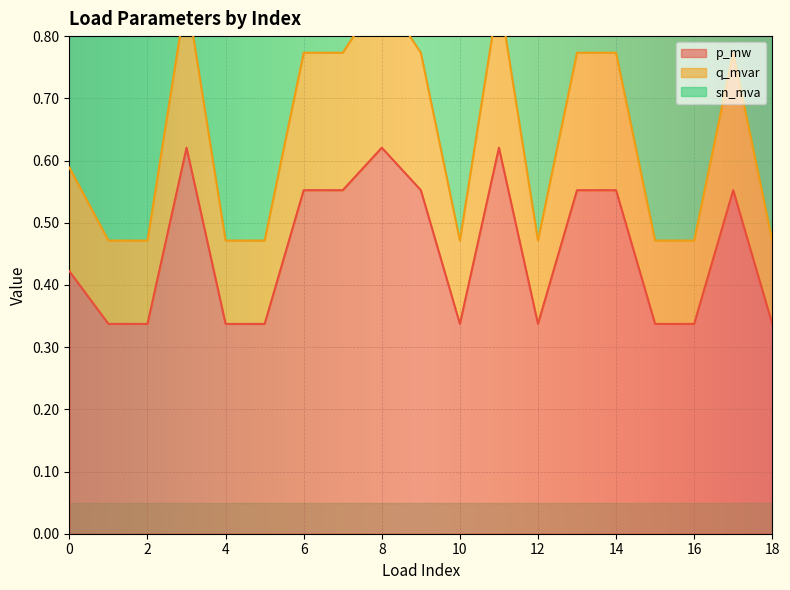

Count the number of data series in this chart.

3